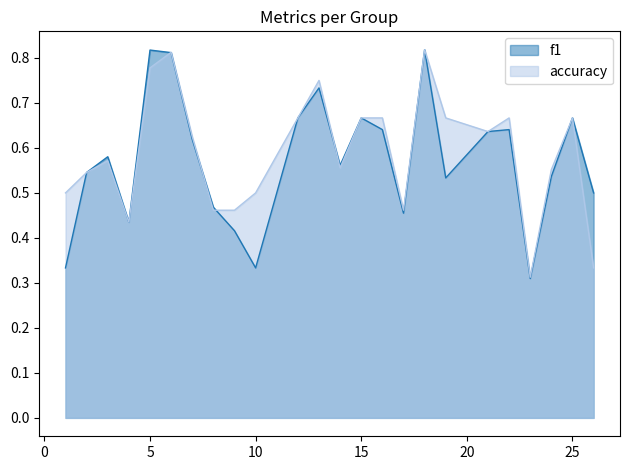

What is the average value of the f1 series?

0.6